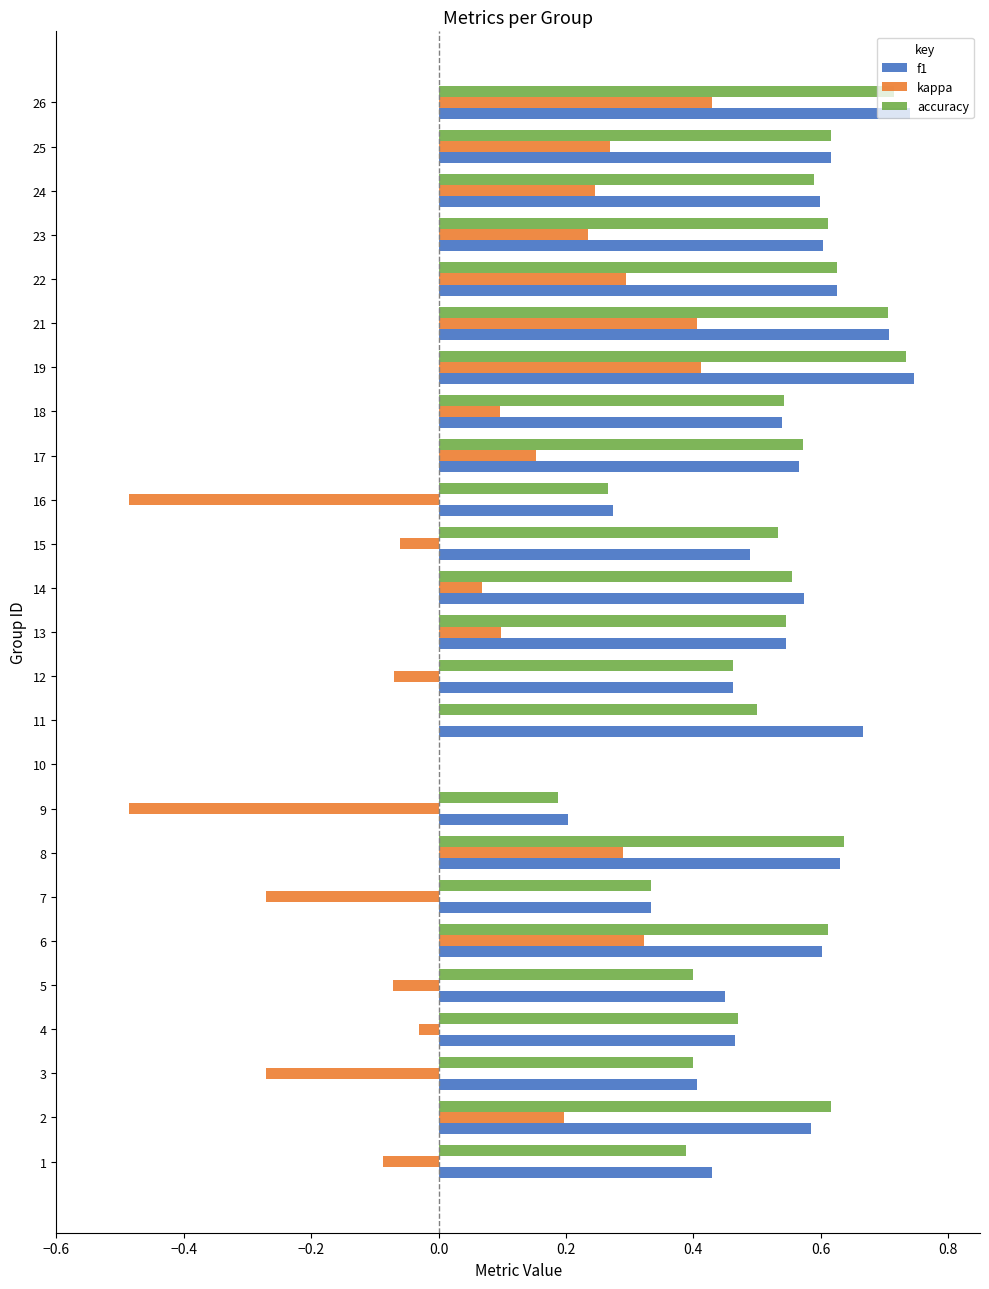

What is the sum of the accuracy values at 9 and 25?

0.8